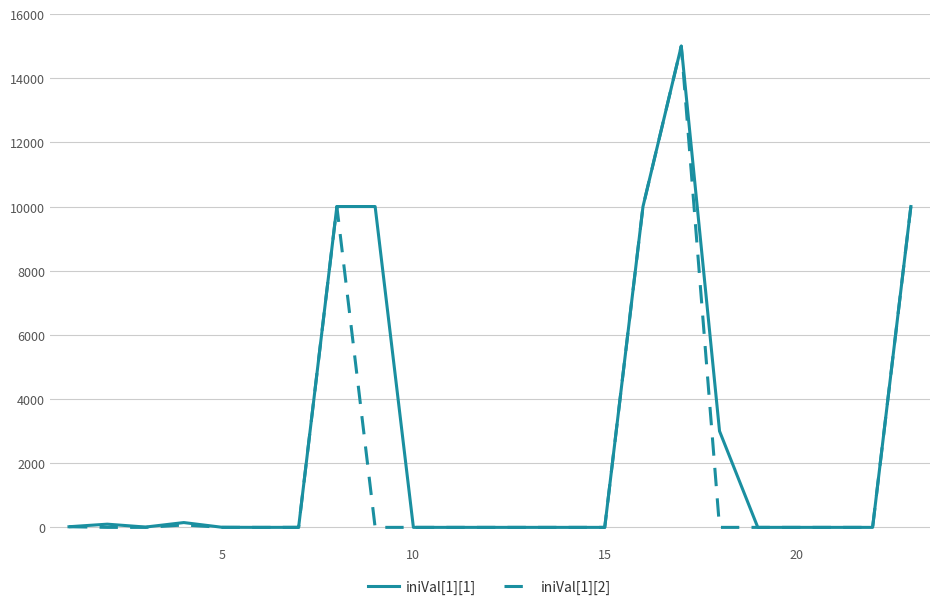

What are all the series names shown in the legend?

iniVal[1][1], iniVal[1][2]